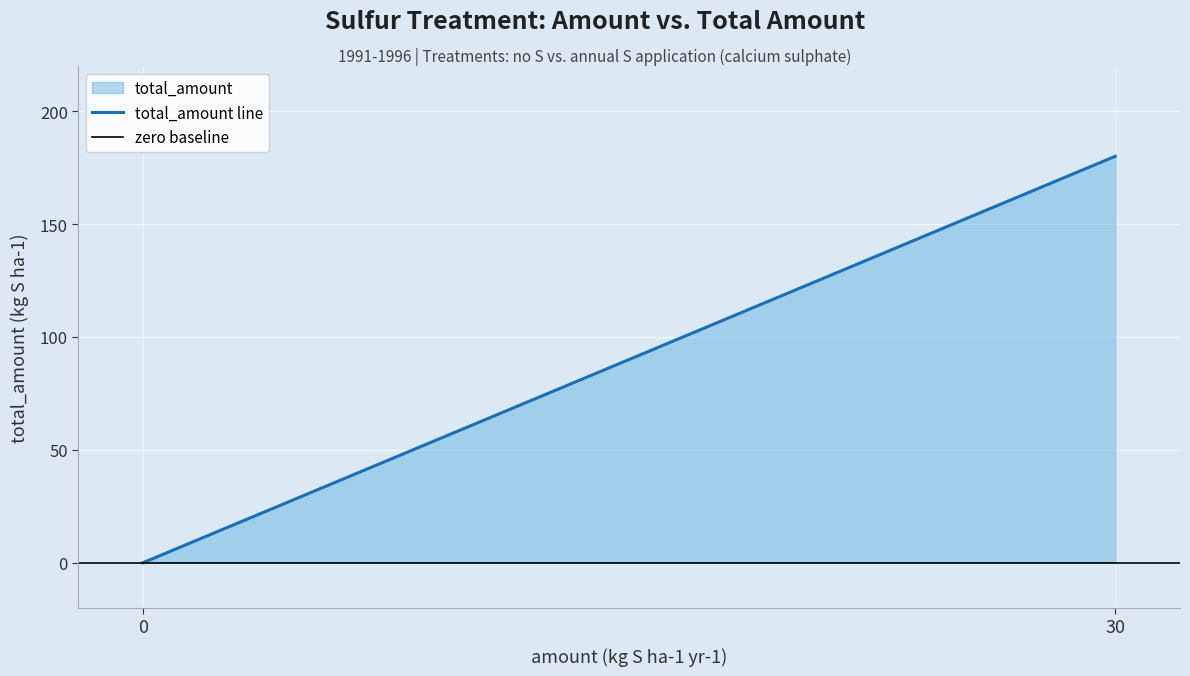

Rank the series at 0 from lowest to highest value.

total_amount line, zero baseline